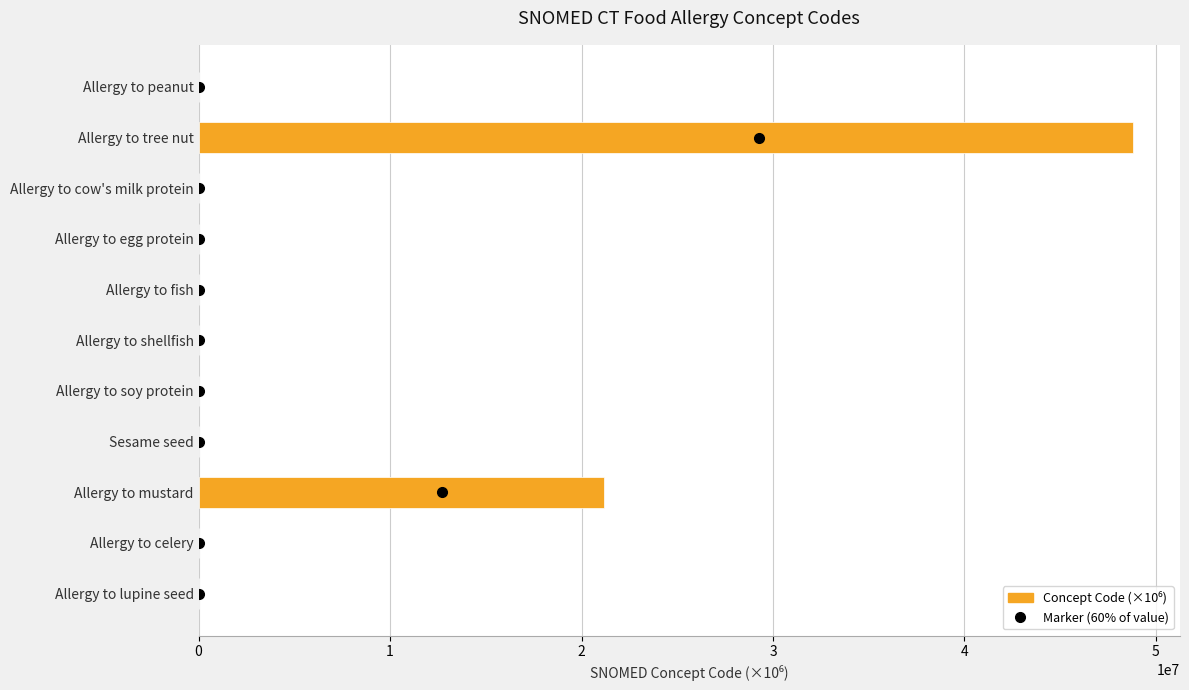

What is the greatest value displayed?

48821000.1